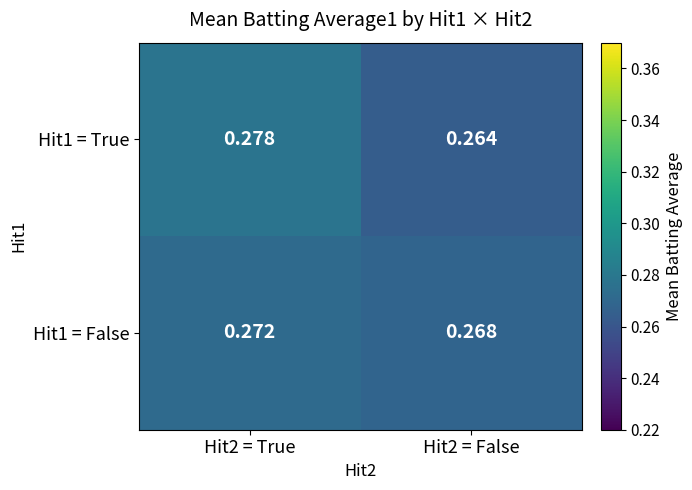

Is the value of Hit1 = True at Hit2 = True greater than the value of Hit1 = False at Hit2 = True?

Yes